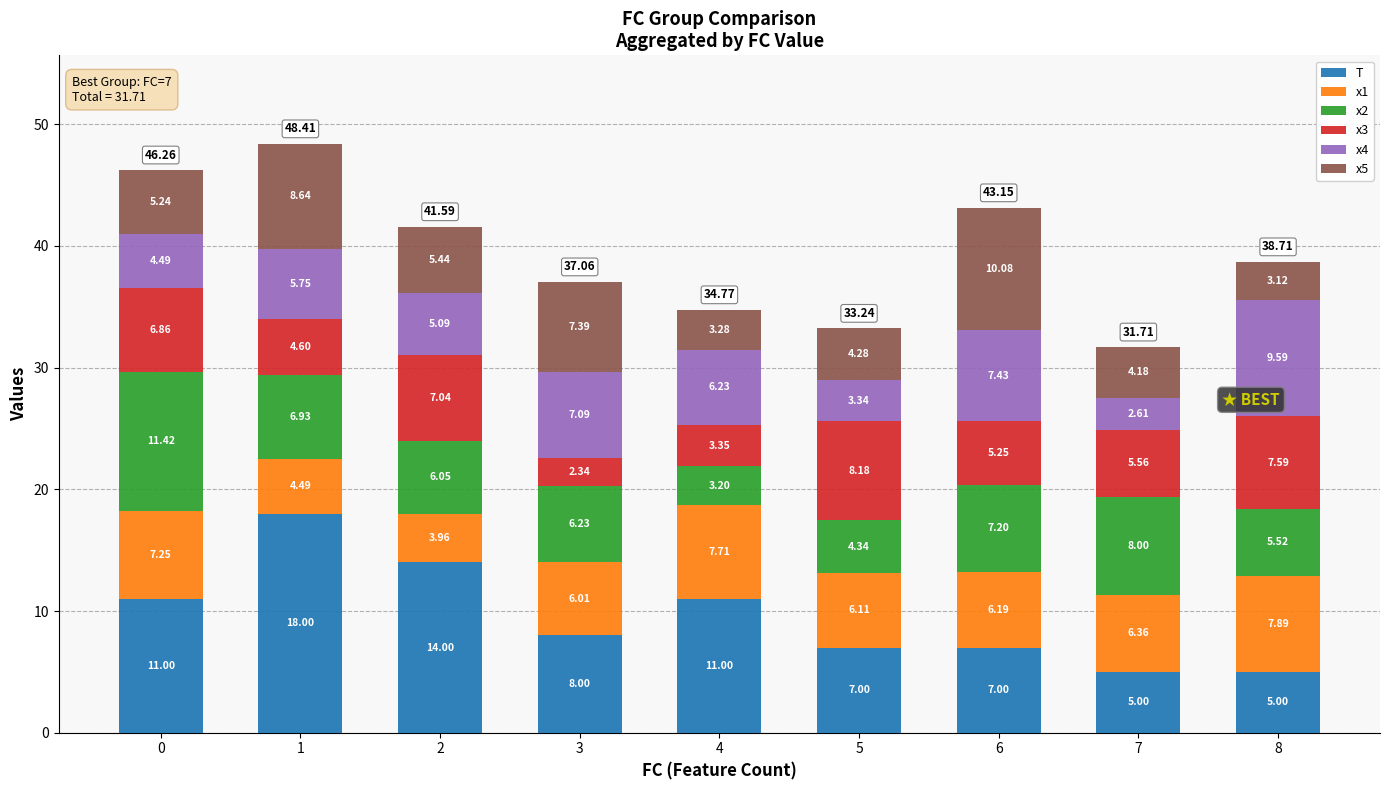

What are all the series names shown in the legend?

T, x1, x2, x3, x4, x5